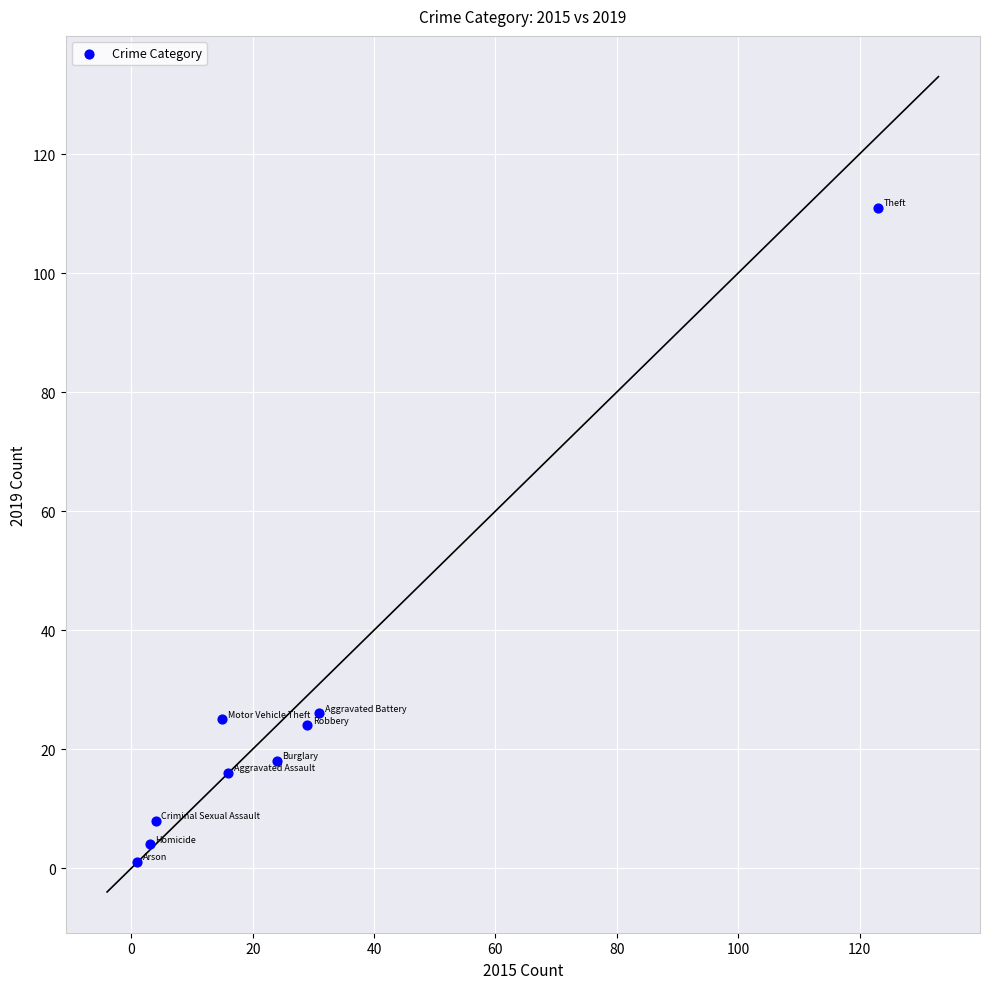

What is the range of Y values (max minus min)?

110